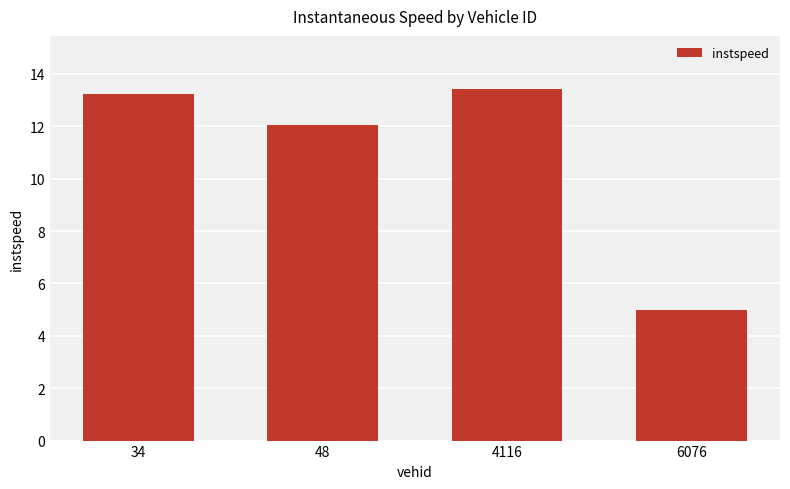

What is the value of the 2nd bar from the left?

12.0